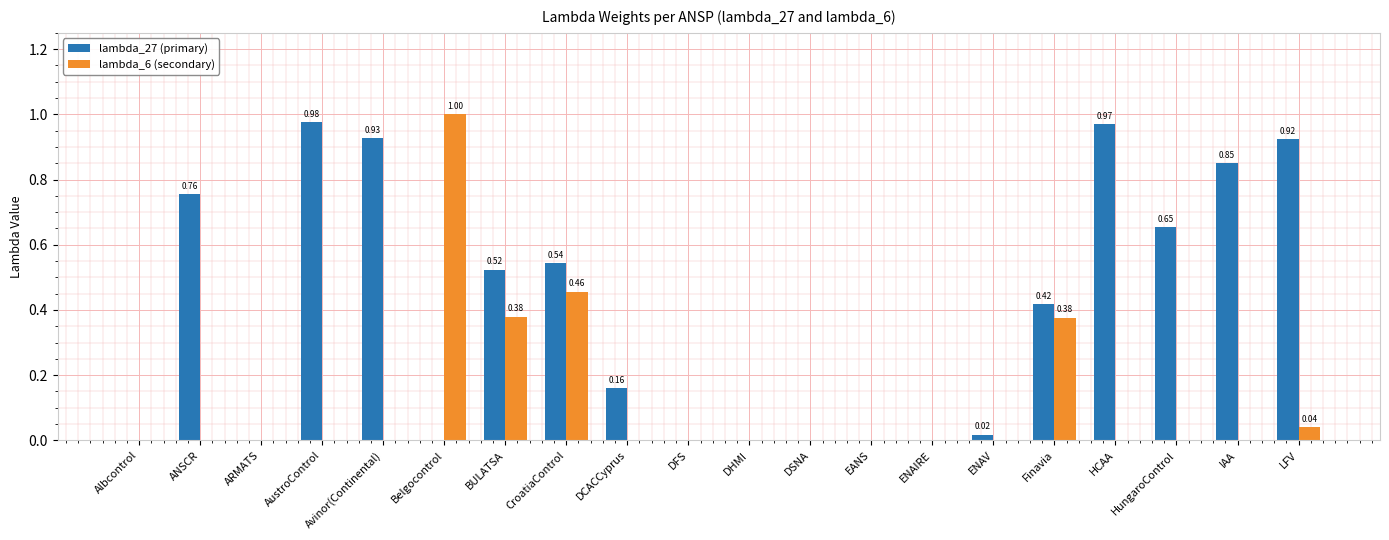

Which series changed the most between ARMATS and DCACCyprus?

lambda_27 (primary)